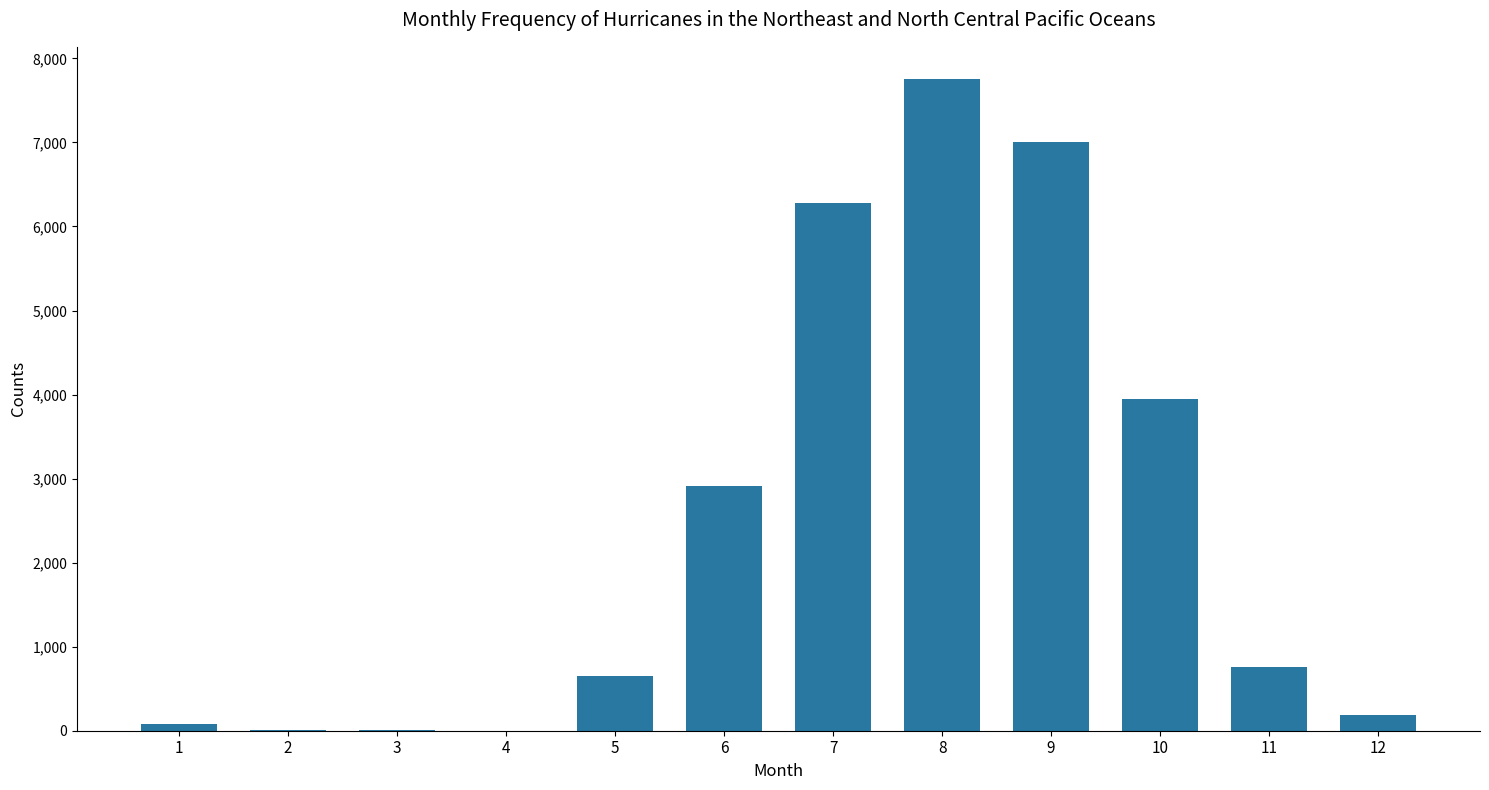

The value at 5 is 650. True or false?

True